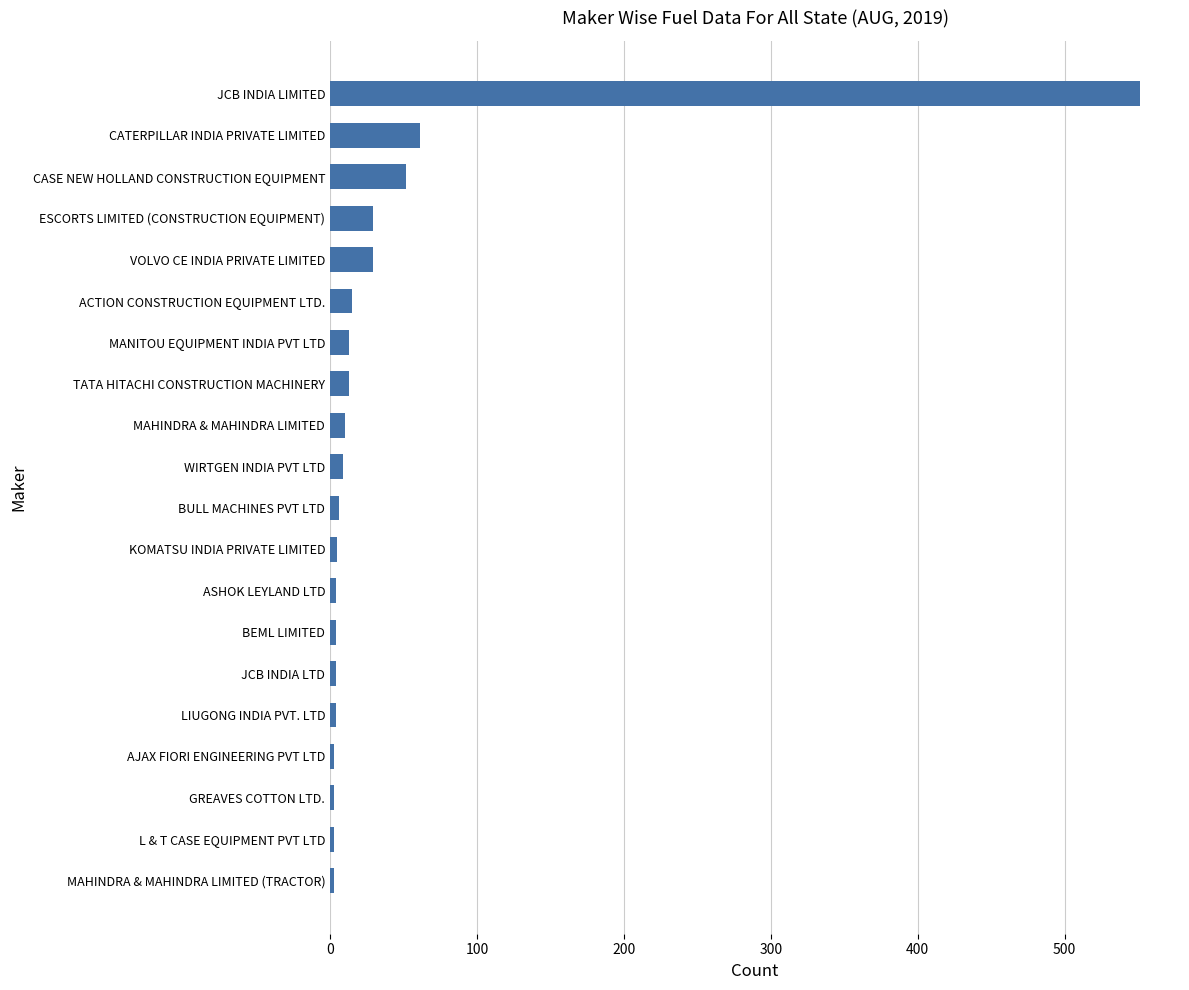

What is the label of the 18th bar from the bottom?

CASE NEW HOLLAND CONSTRUCTION EQUIPMENT